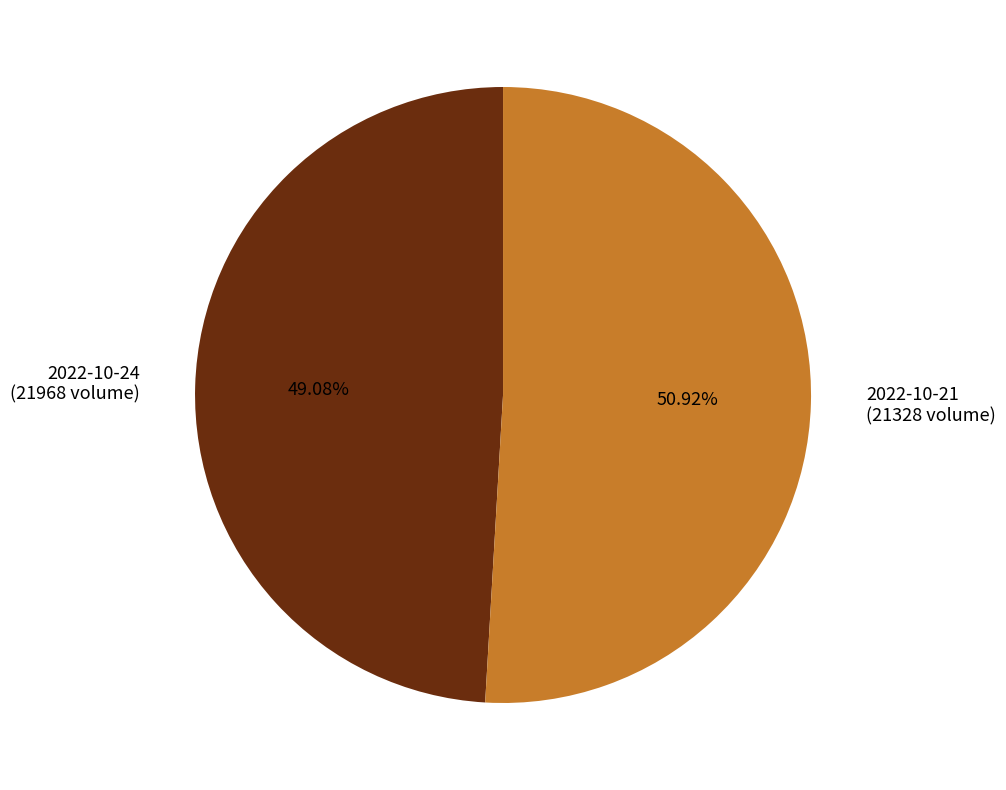

Between 2022-10-24 (21968 volume) and 2022-10-21 (21328 volume), which is larger?

2022-10-21 (21328 volume)